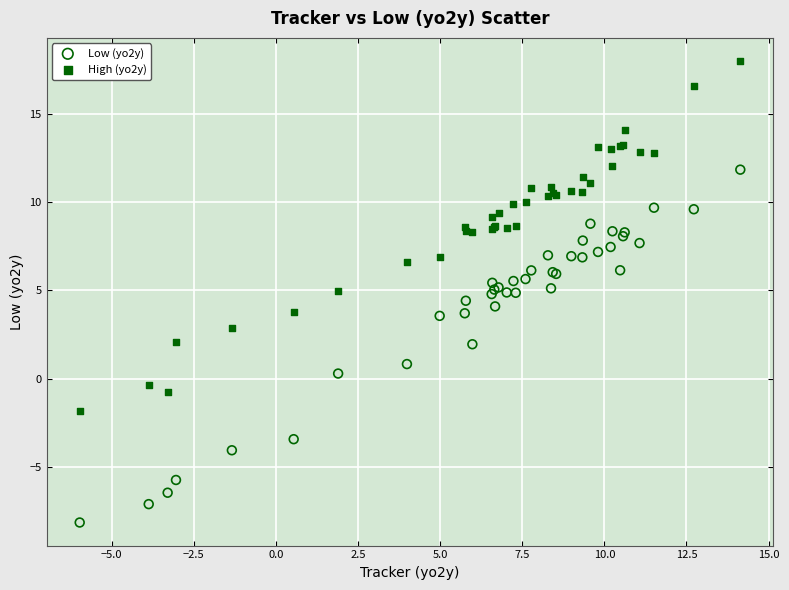

Which series has the widest spread of Y values?

Low (yo2y)